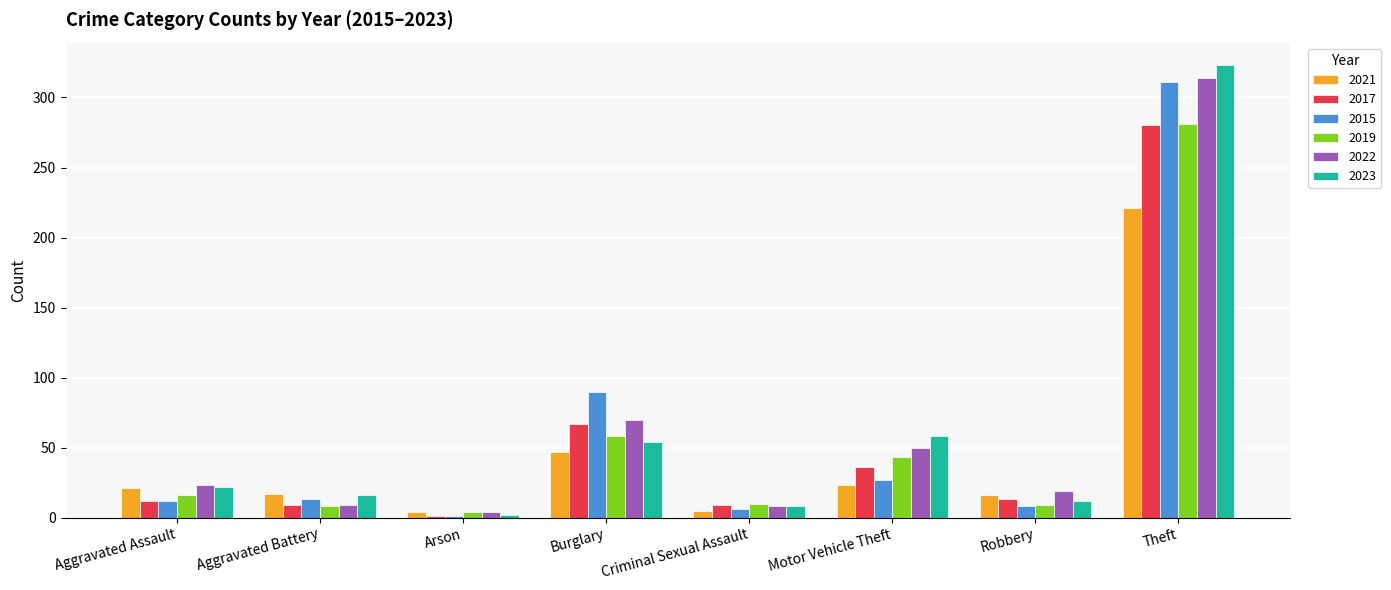

What is the greatest value displayed?

323